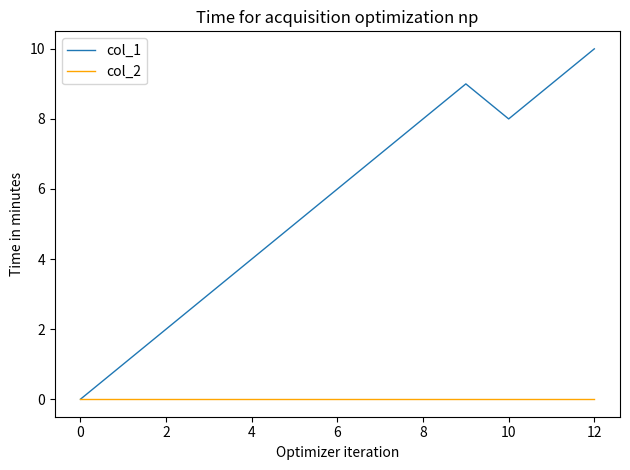

What is the greatest value displayed?

10